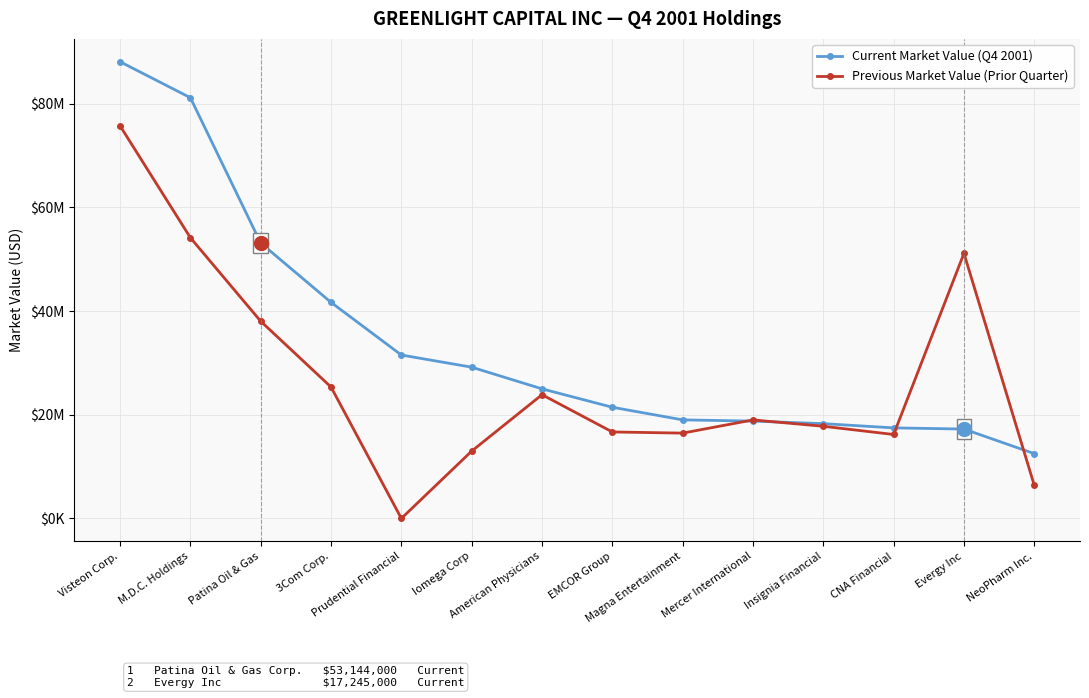

What are all the series names shown in the legend?

Current Market Value (Q4 2001), Previous Market Value (Prior Quarter)